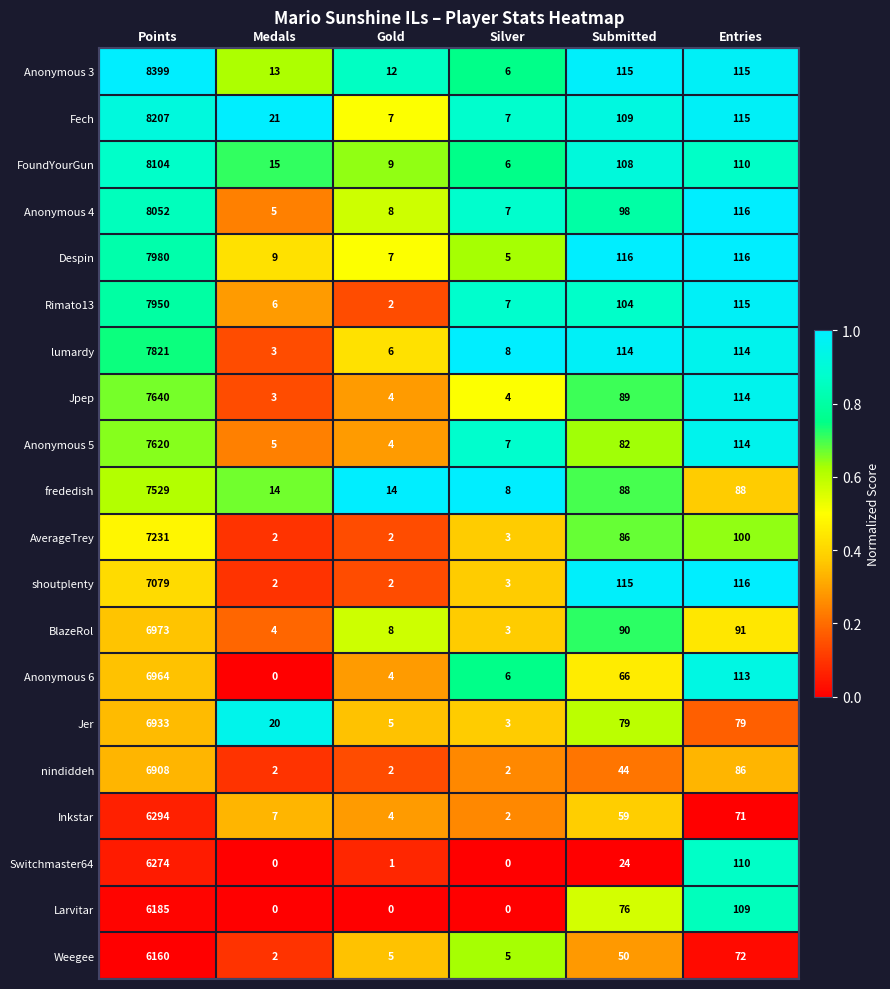

Which series has the widest spread of values?

Anonymous 3